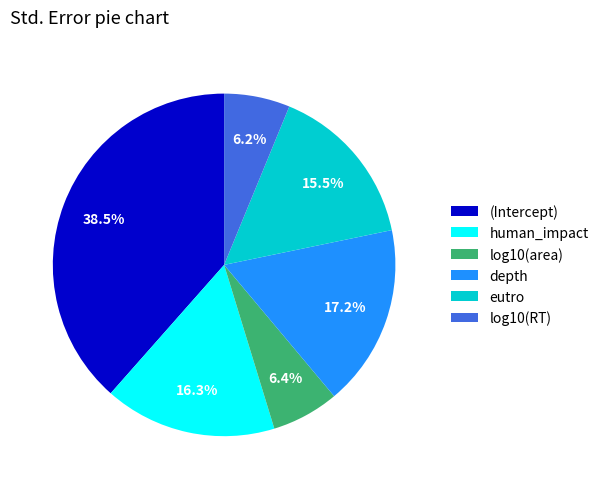

To the nearest percent, what is the difference between the largest and smallest slice percentages?

32%